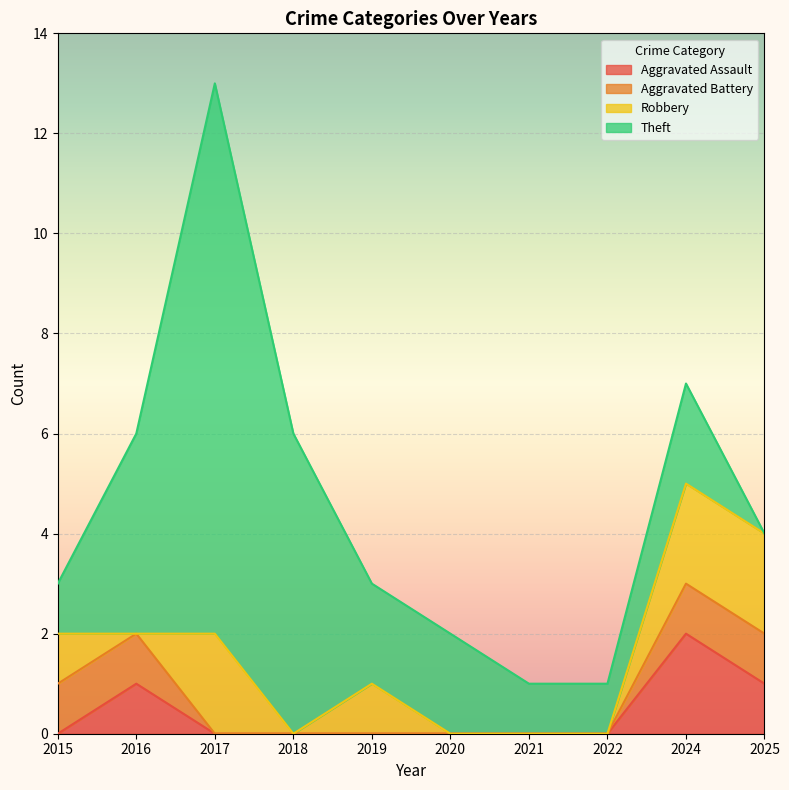

What is the greatest value displayed?

11